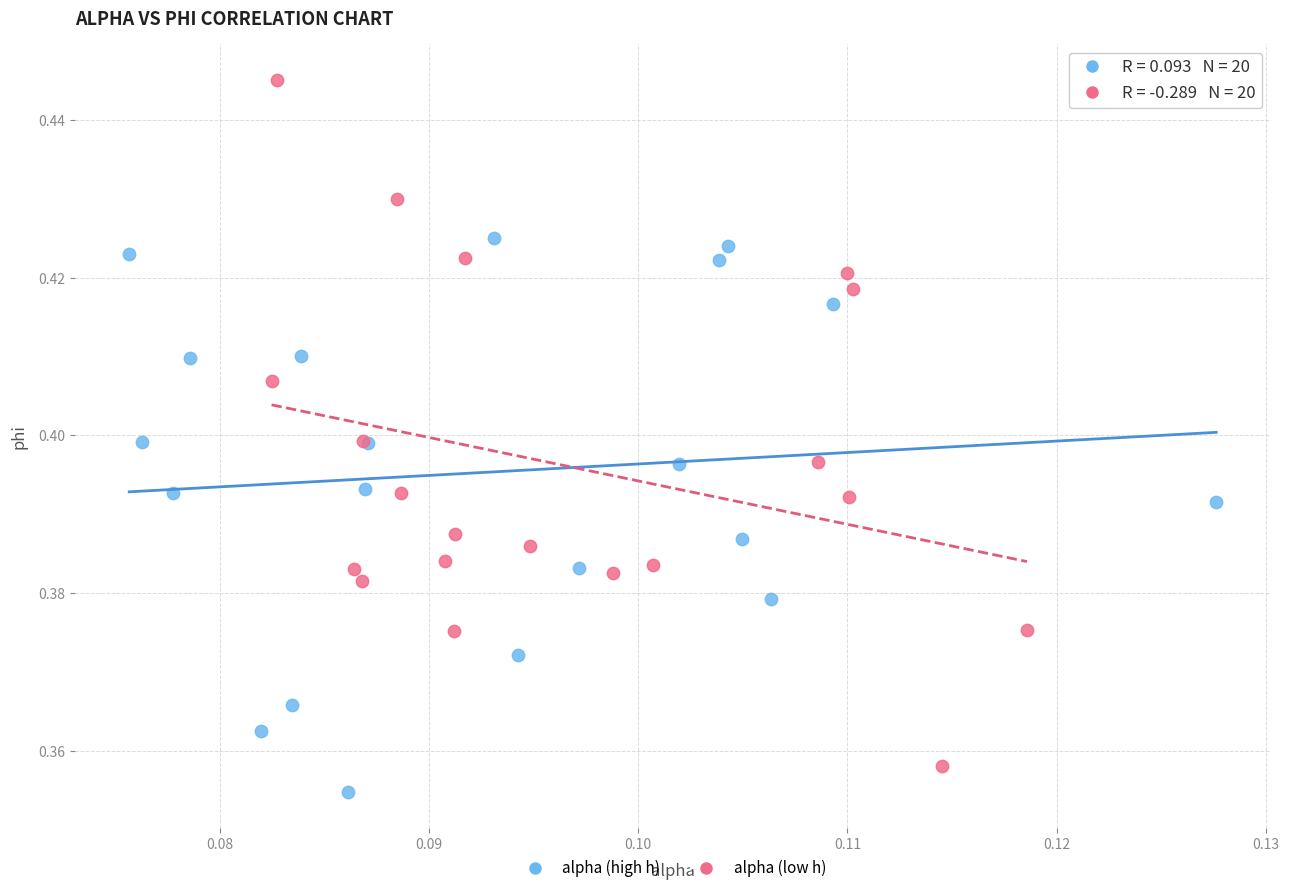

Which series has the widest spread of Y values?

alpha (low h)